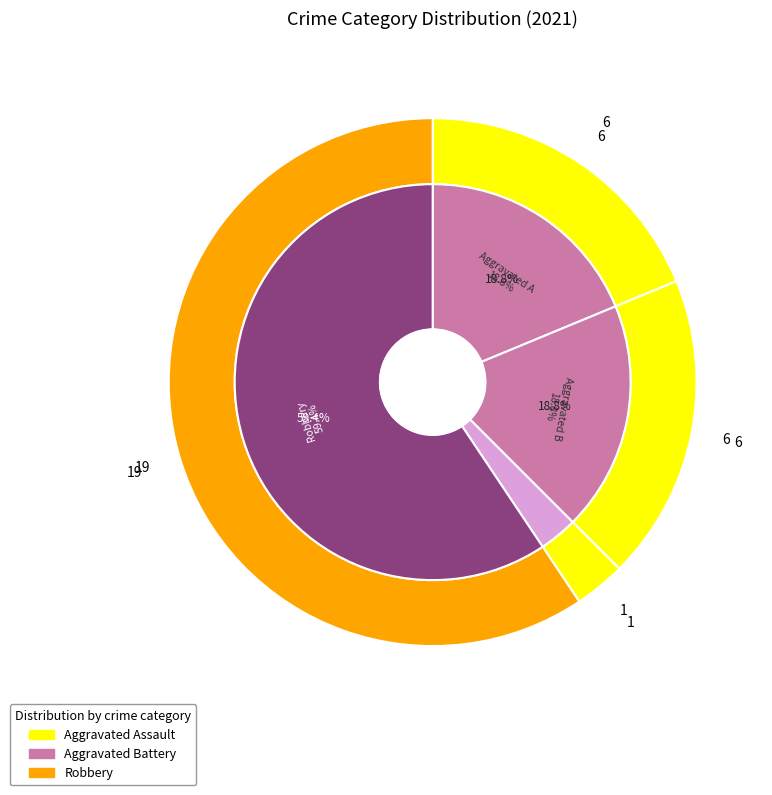

The values_2021 slice represents 19% of the pie. True or false?

True